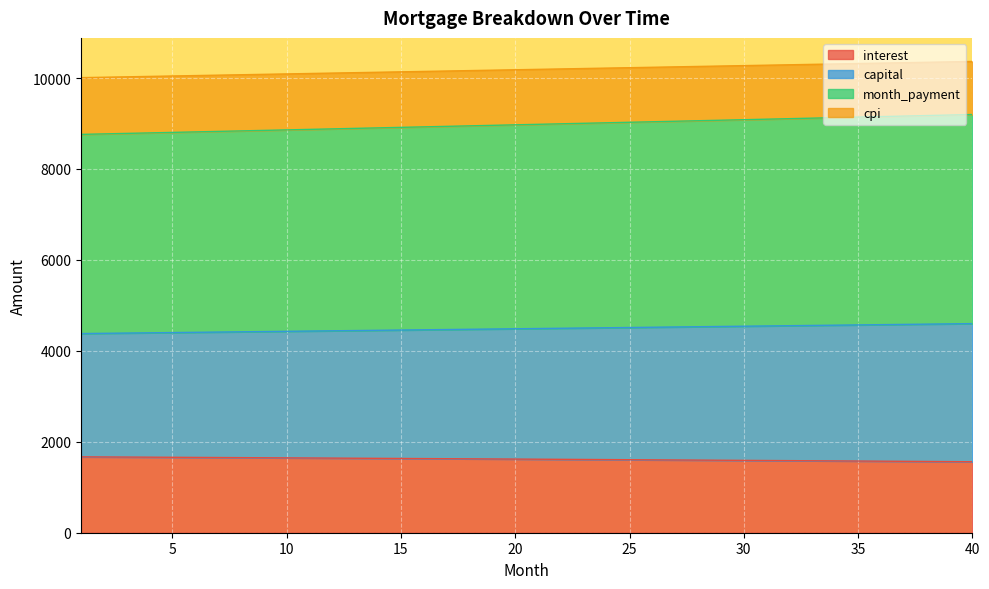

At how many categories does at least one series exceed 3043?

40